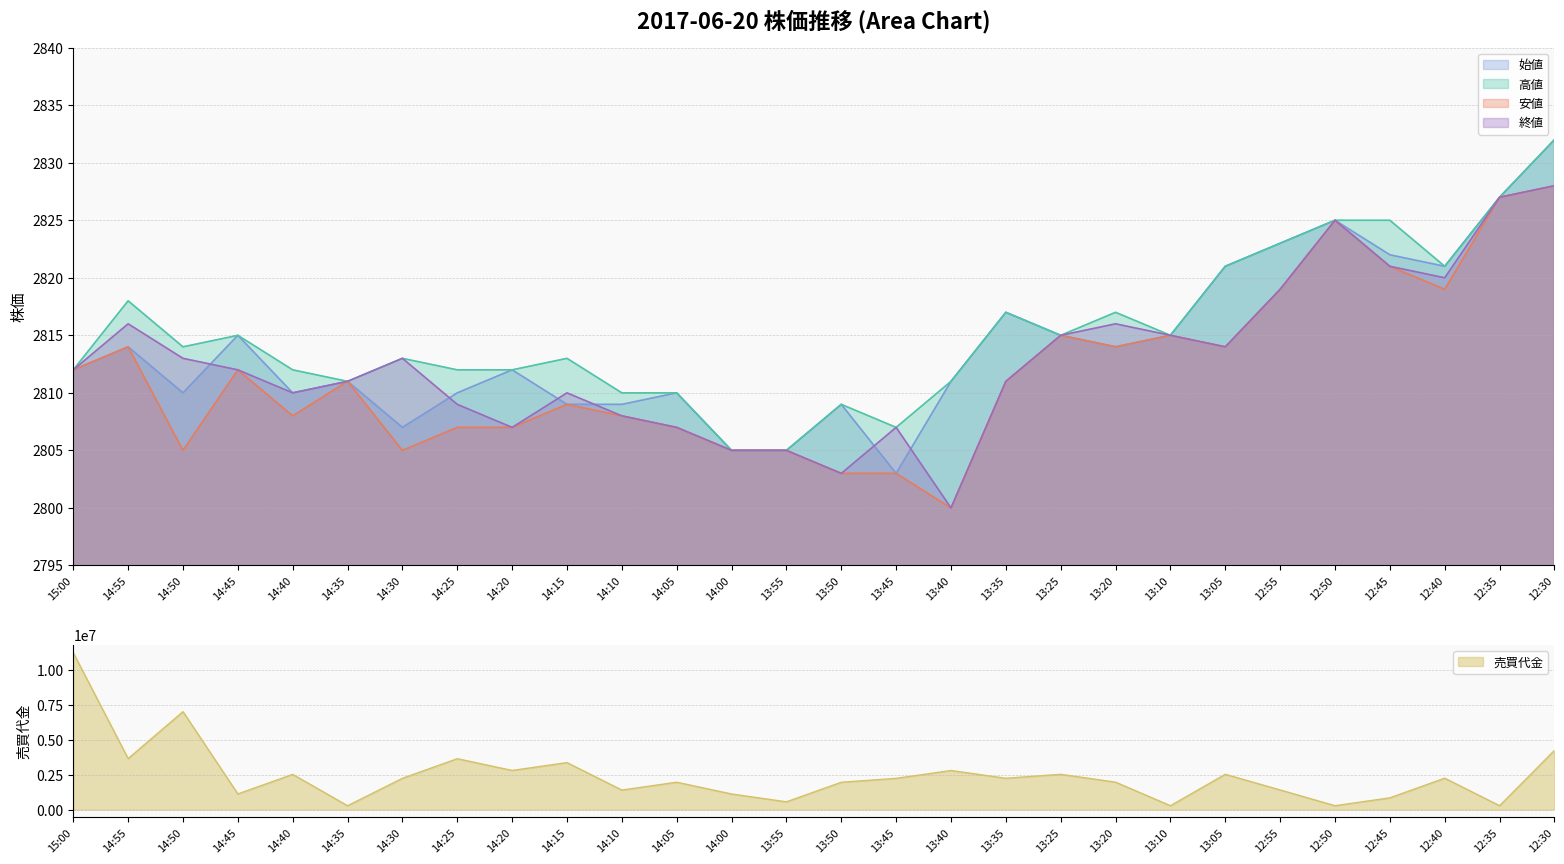

At which label does 安値 reach its peak?

12:30